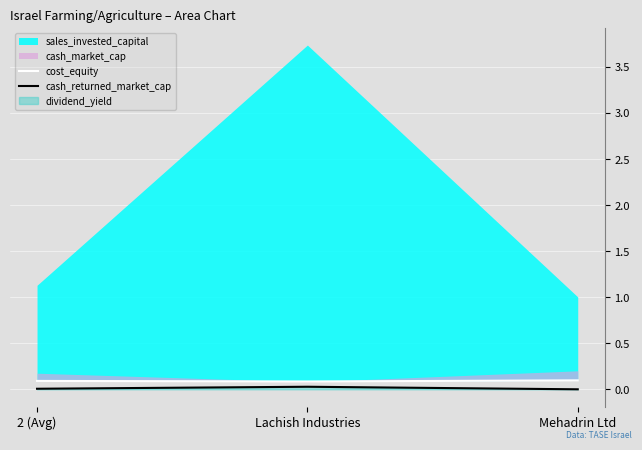

True or false: cash_returned_market_cap has a value of 0.0 at Mehadrin Ltd.

True